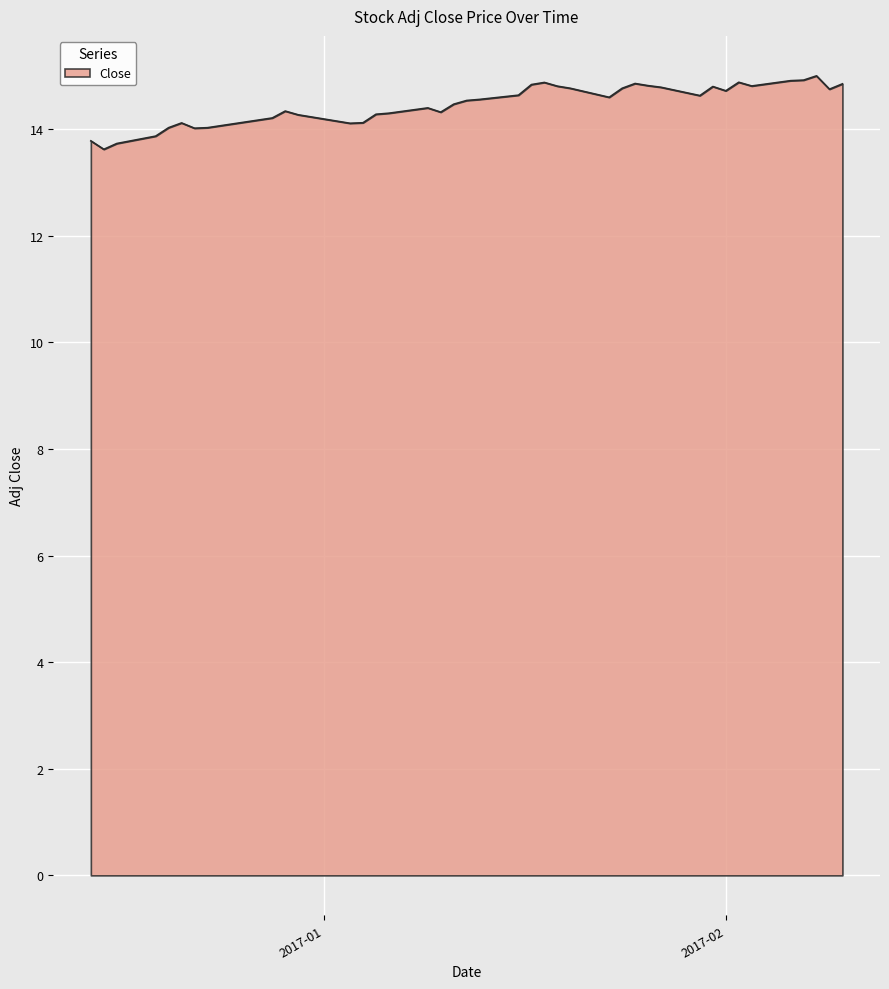

What is the difference between the maximum and minimum values?

1.4